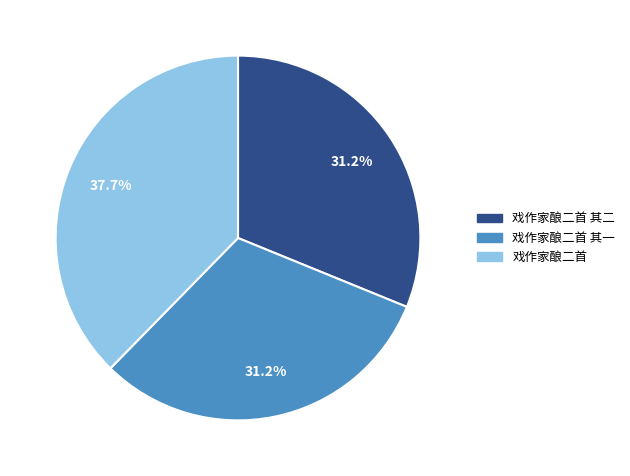

How much of the chart is everything except 戏作家酿二首 其一?

68.8%